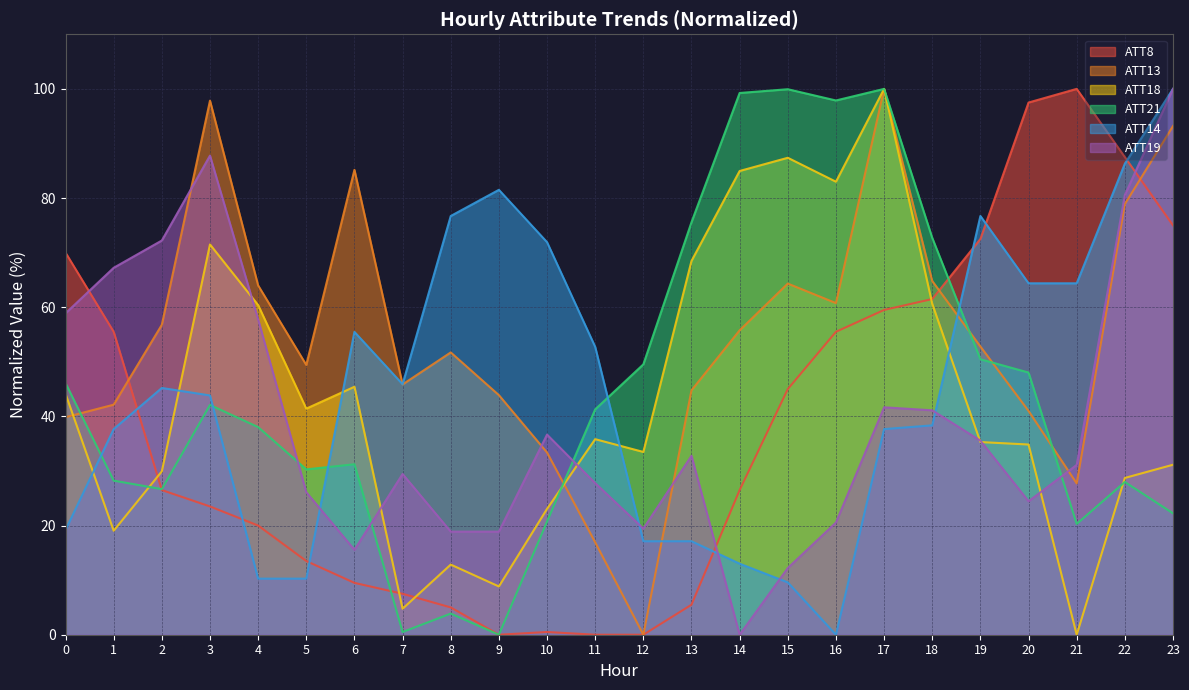

Is the value of ATT19 at 22 greater than the value of ATT13 at 16?

Yes